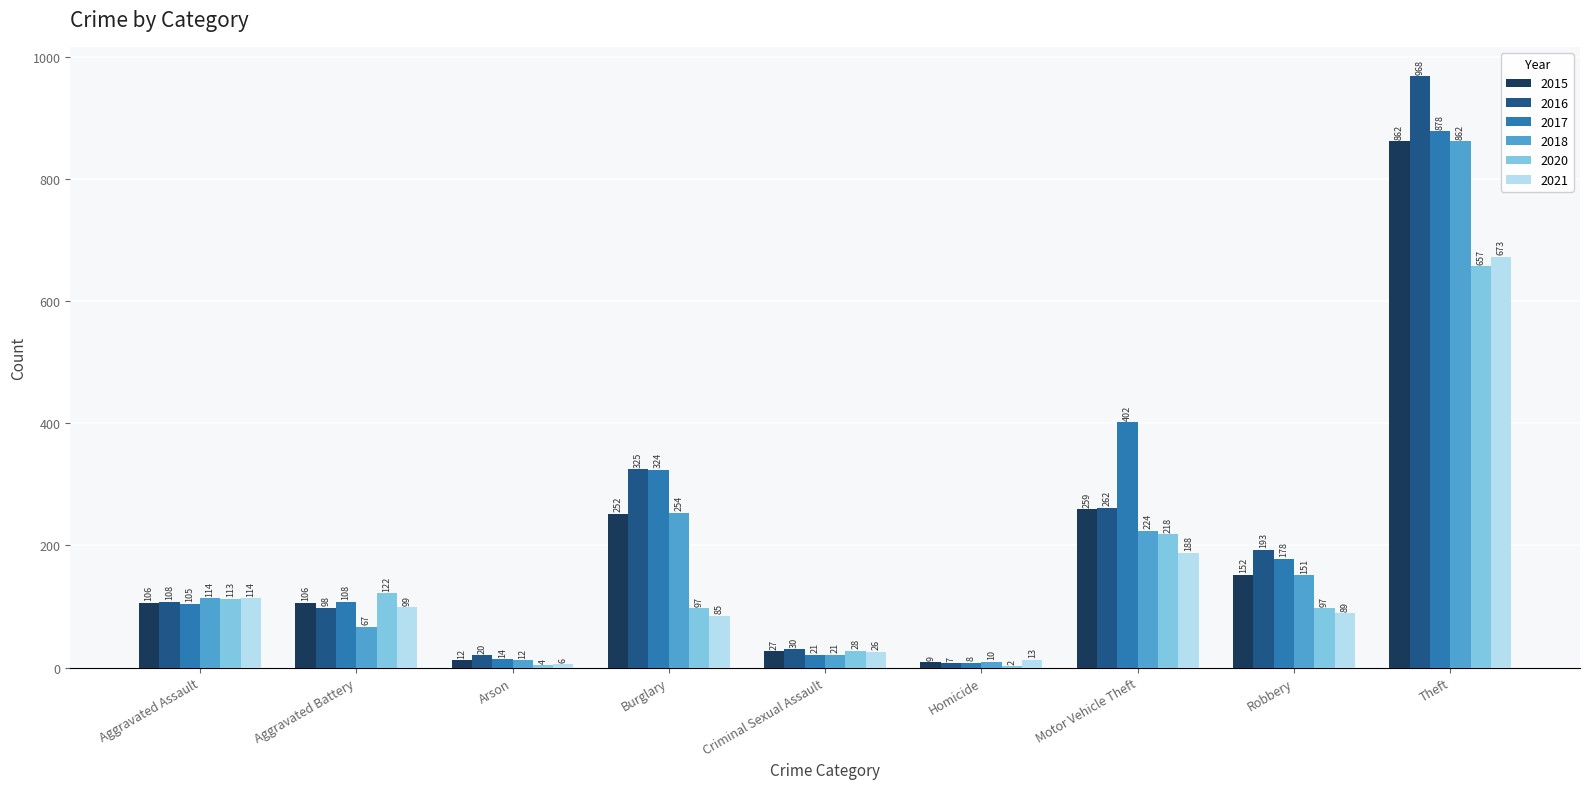

What is the highest value of the 2018 series?

862